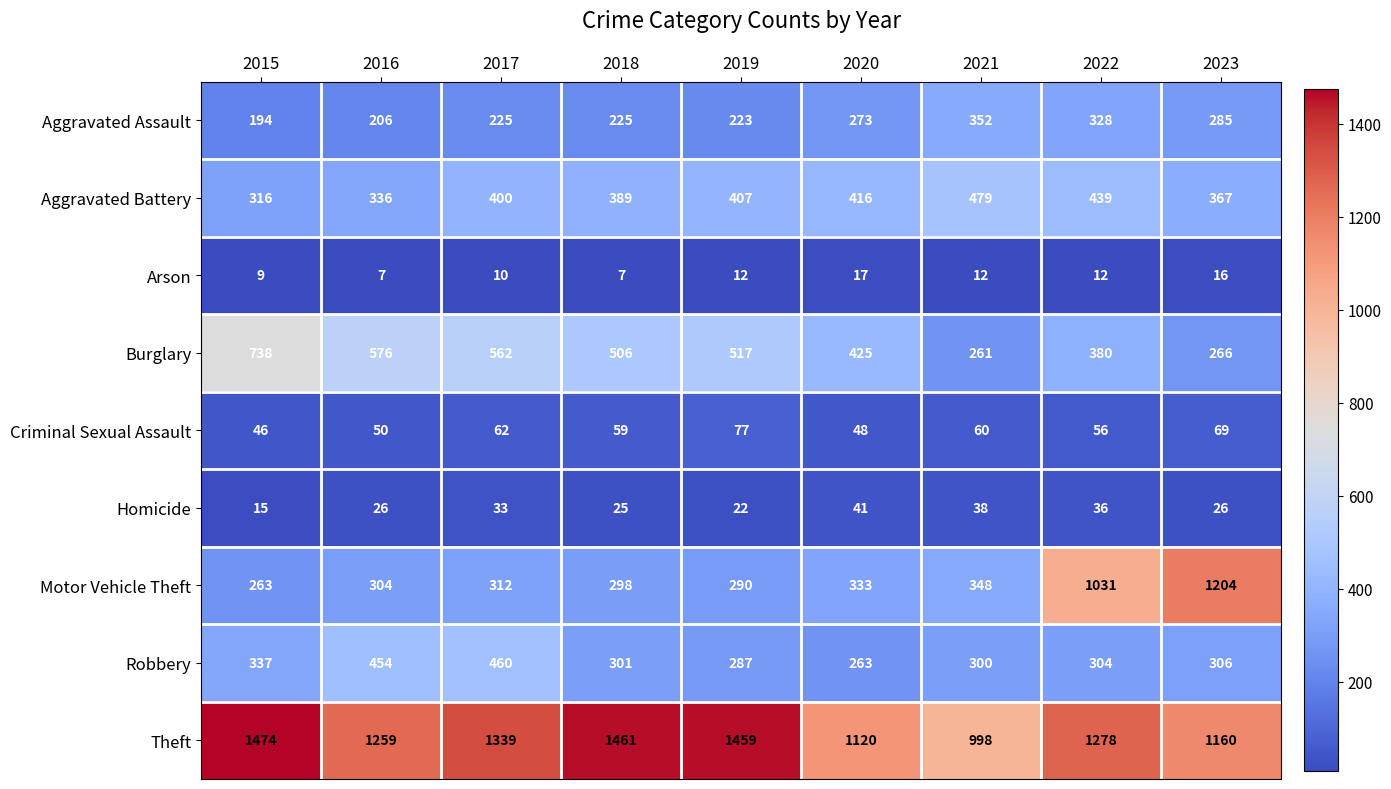

The value of Aggravated Battery at 2015 is 527. True or false?

False